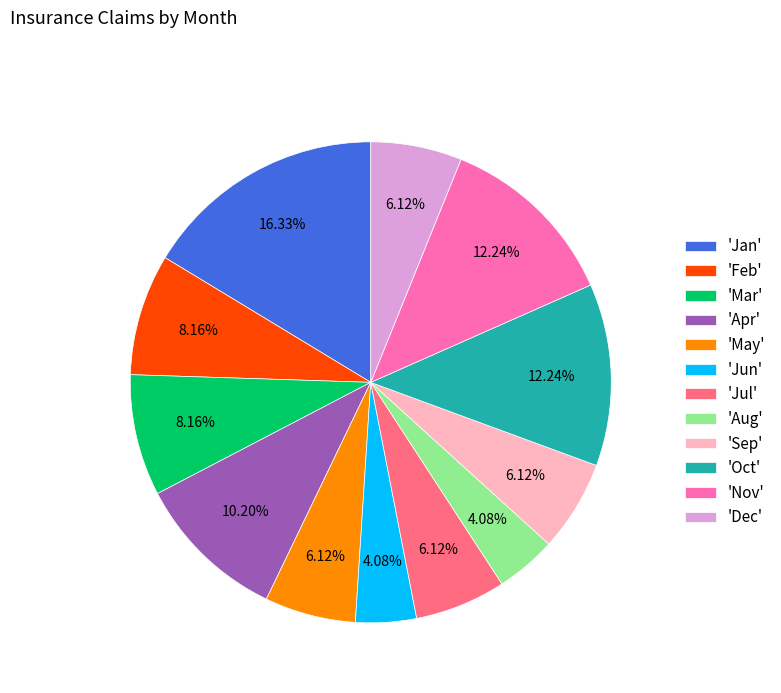

Does 'Apr' represent more than half of the total?

No